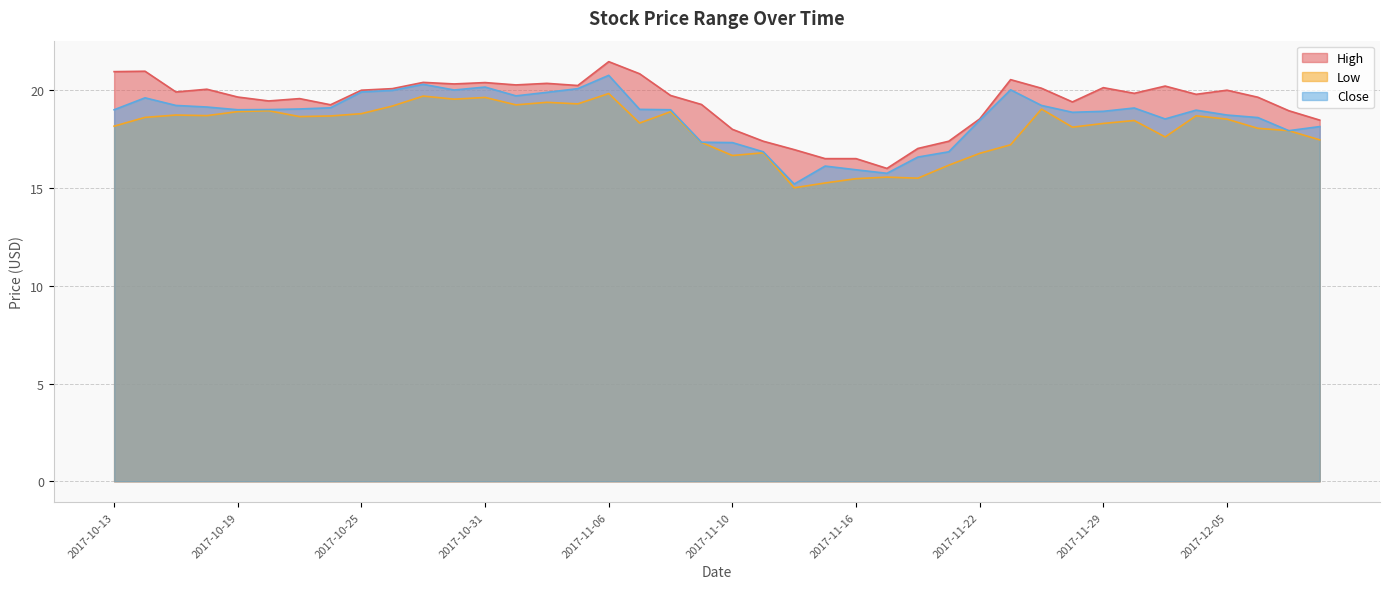

How many distinct data groups are displayed?

3